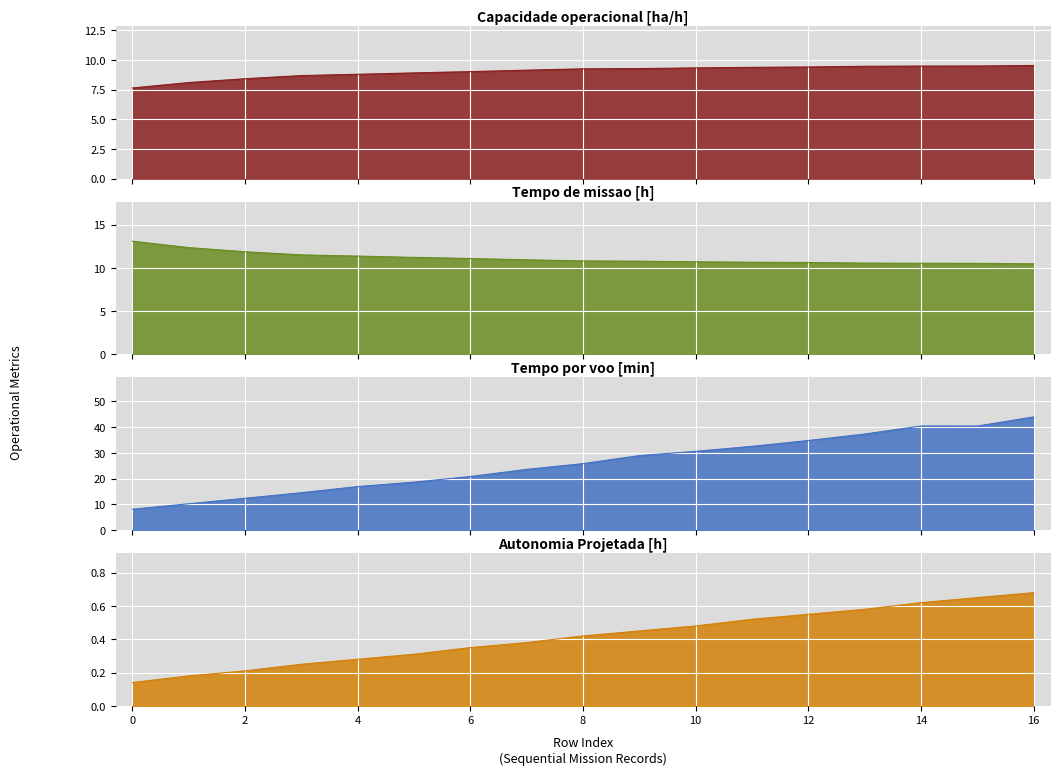

What is the difference between the second highest and second lowest values in the Autonomia Projetada [h] series?

0.5